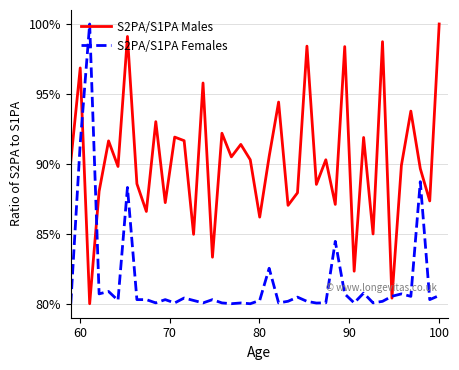

True or false: S2PA/S1PA Females and S2PA/S1PA Males cross at least once.

True